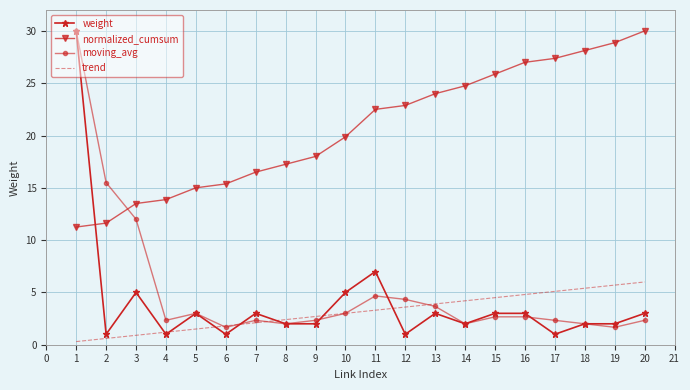

What is the maximum value shown in the chart?

30.0